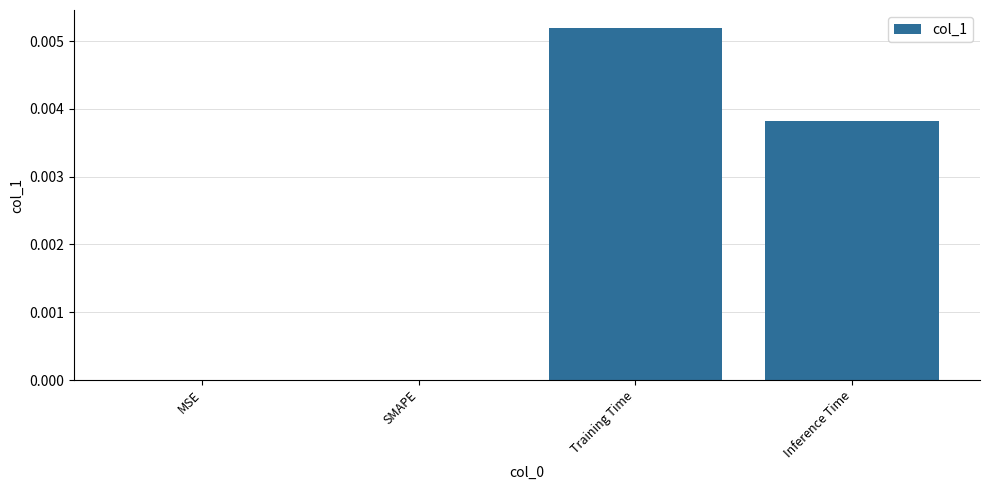

Is it true that the value at Inference Time is 0.0?

True